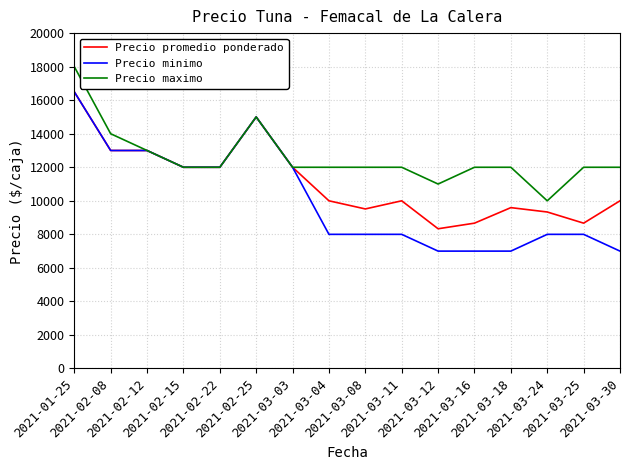

What is the maximum value shown in the chart?

18000